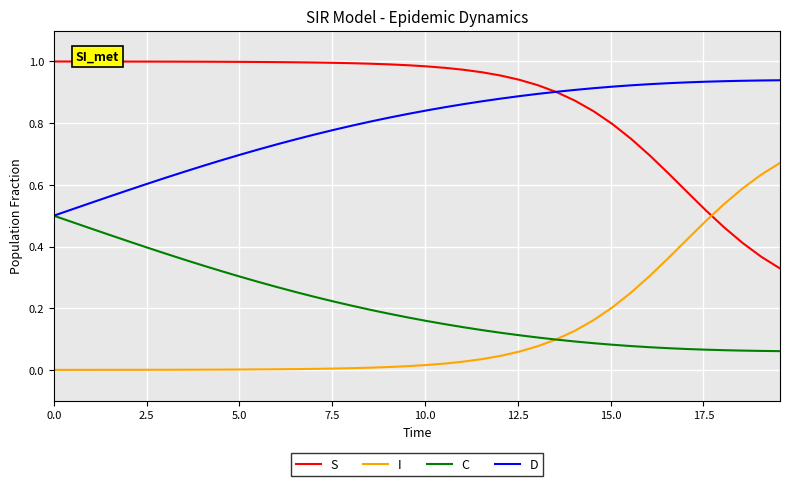

Which series ends up on top after the final intersection of C and I?

I